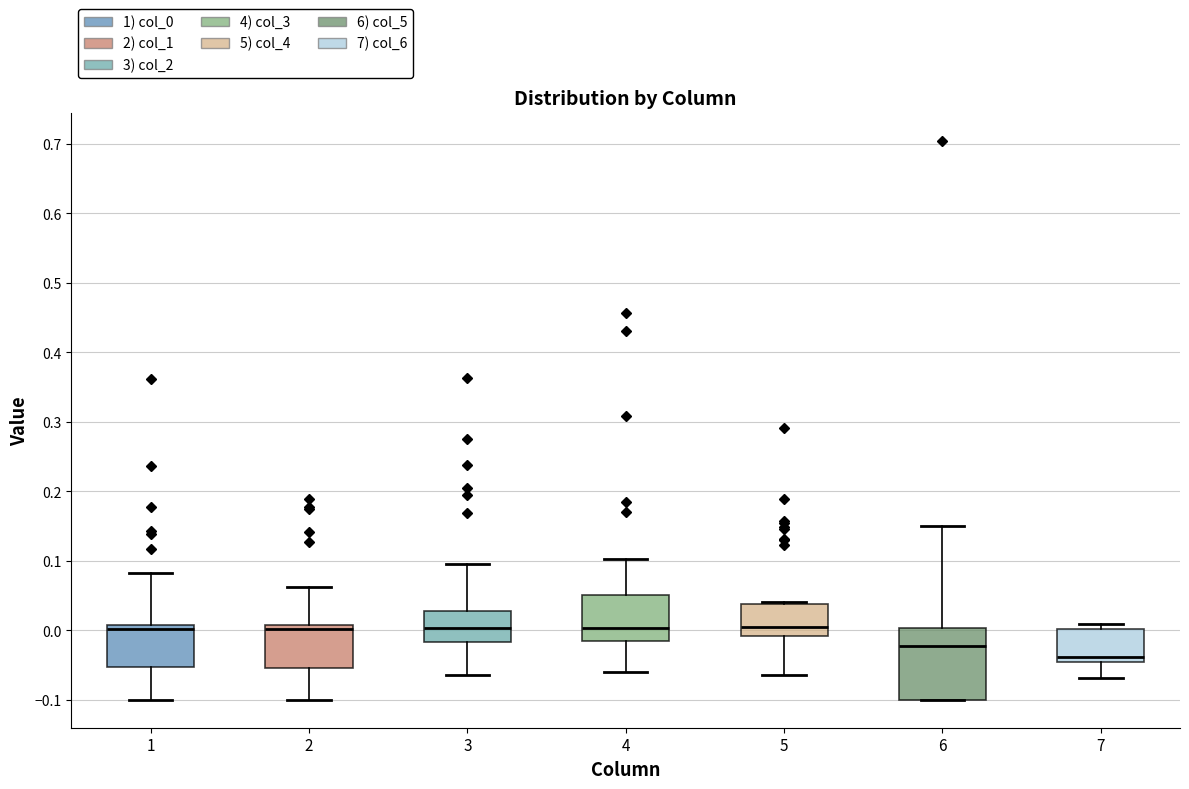

Which box's median line is the lowest?

7